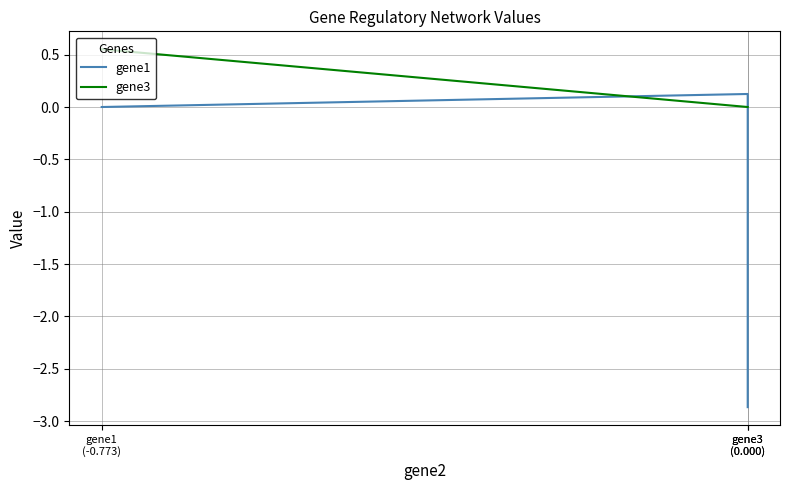

Which series has the largest range (max minus min)?

gene1